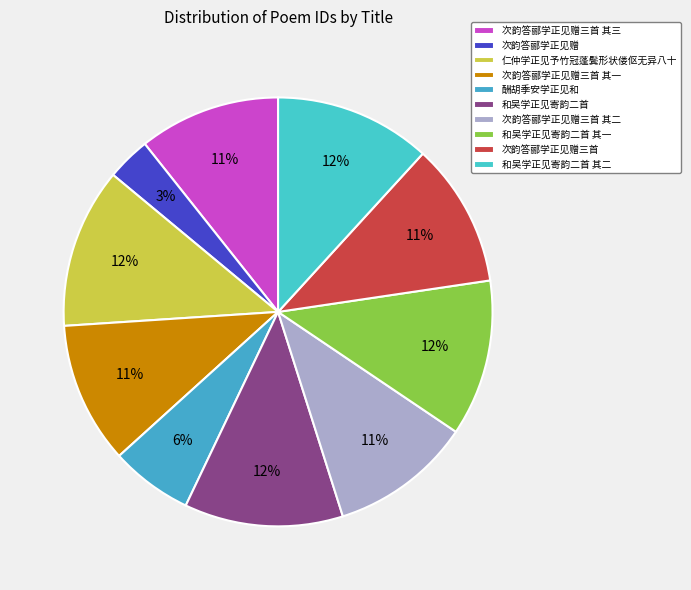

How many slices are in this pie chart?

10